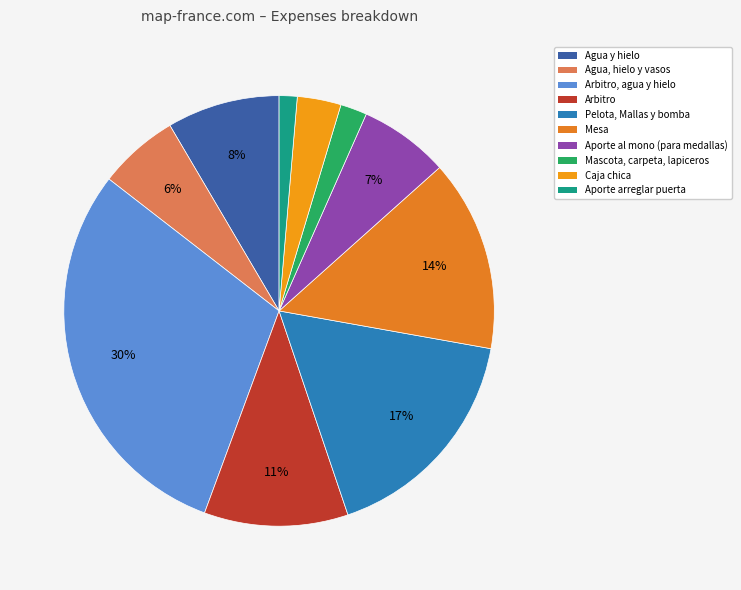

To the nearest percent, what percentage of the pie is Agua y hielo?

8%